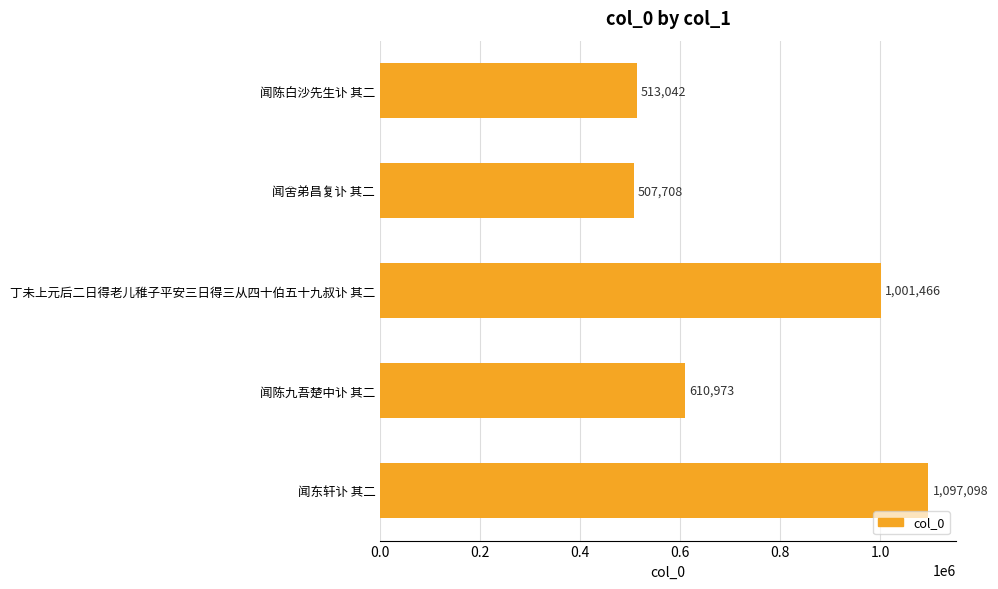

List the labels in order of value, largest first.

闻东轩讣 其二, 丁未上元后二日得老儿稚子平安三日得三从四十伯五十九叔讣 其二, 闻陈九吾楚中讣 其二, 闻陈白沙先生讣 其二, 闻舍弟昌复讣 其二